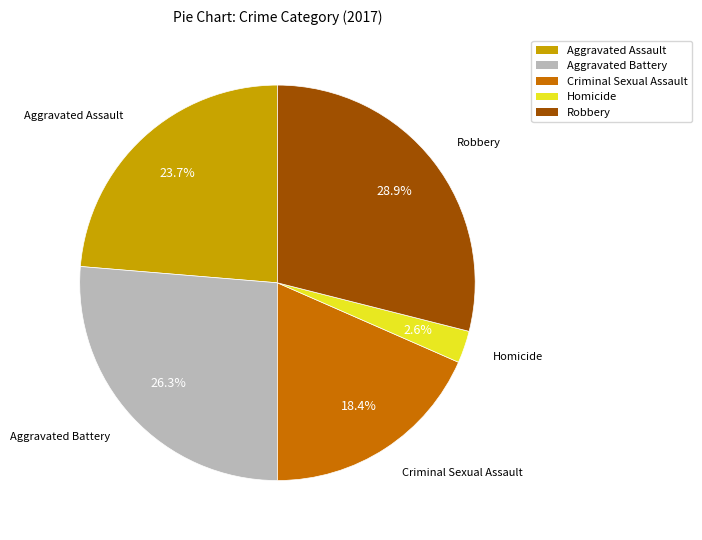

The Criminal Sexual Assault slice represents 18% of the pie. True or false?

True